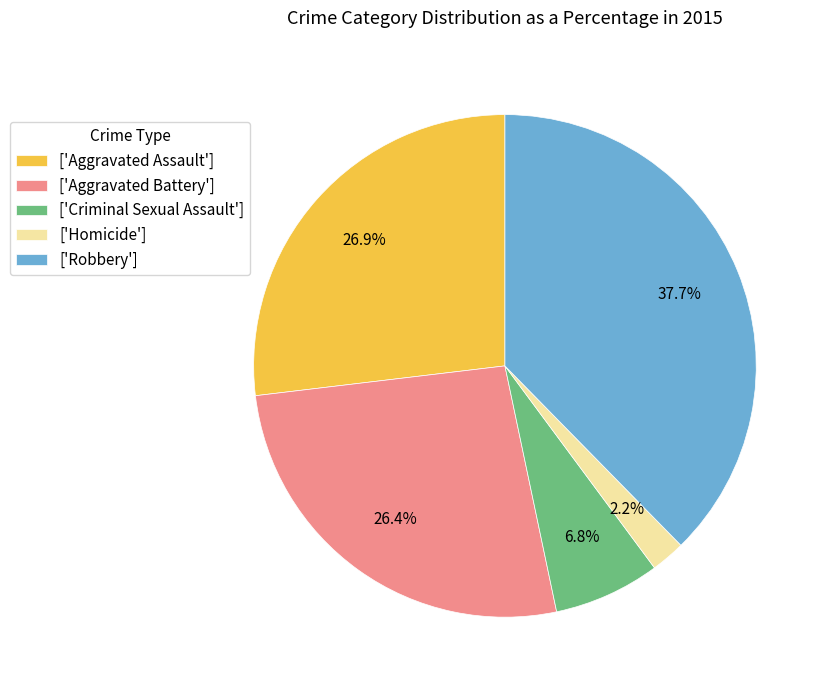

Is there any slice that represents more than half of the pie?

No